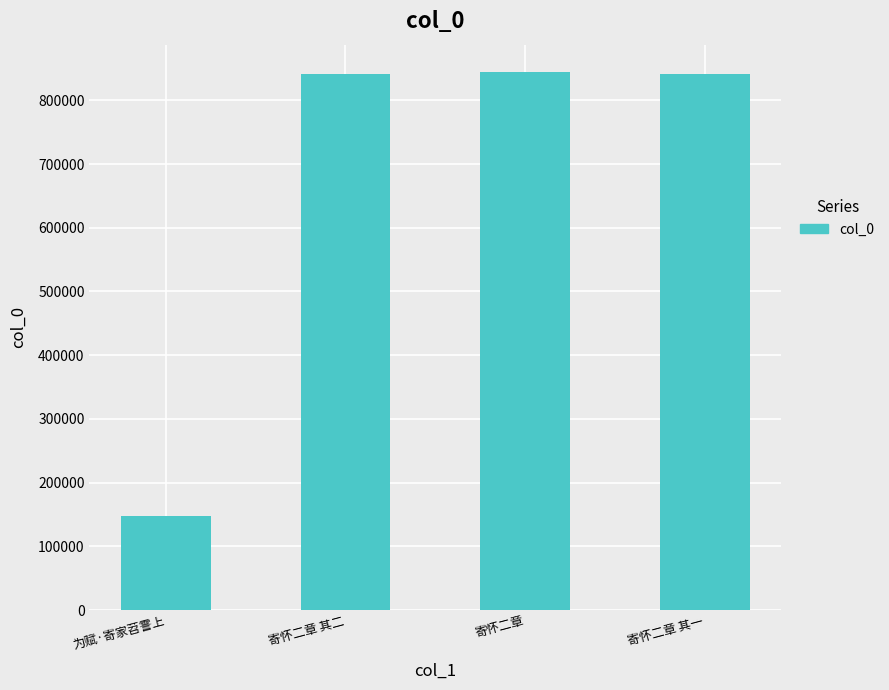

Read the value at 寄怀二章.

845062